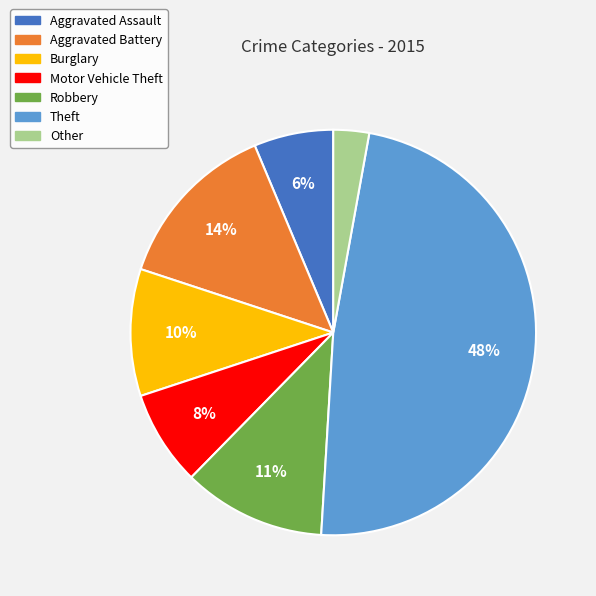

To the nearest percent, what is the combined percentage of Other and Burglary?

13%